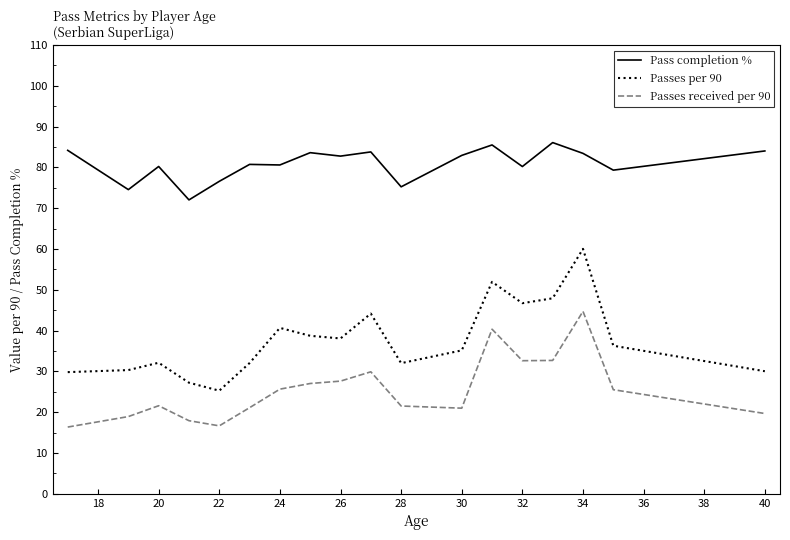

How many lines are shown in the chart?

3